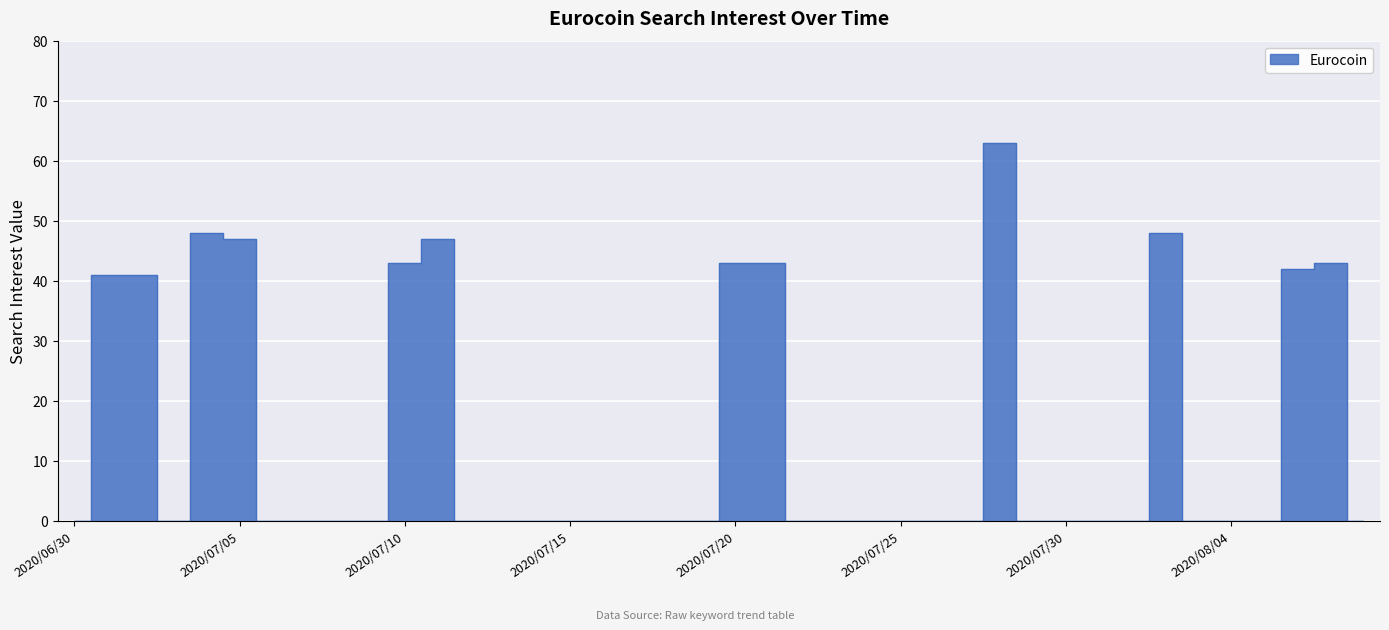

What is the label of the 5th point from the left?

2020/07/04